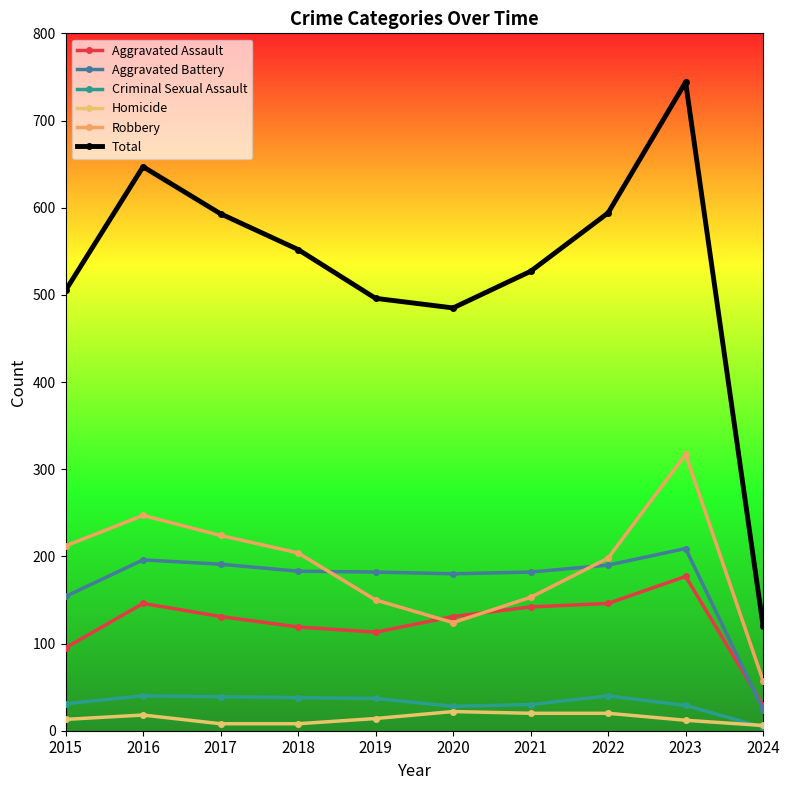

How many categories are shown in the chart?

10